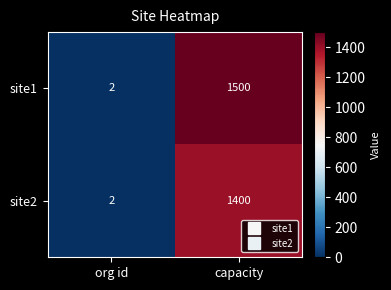

What is the difference between the site2 values at capacity and org id?

1398